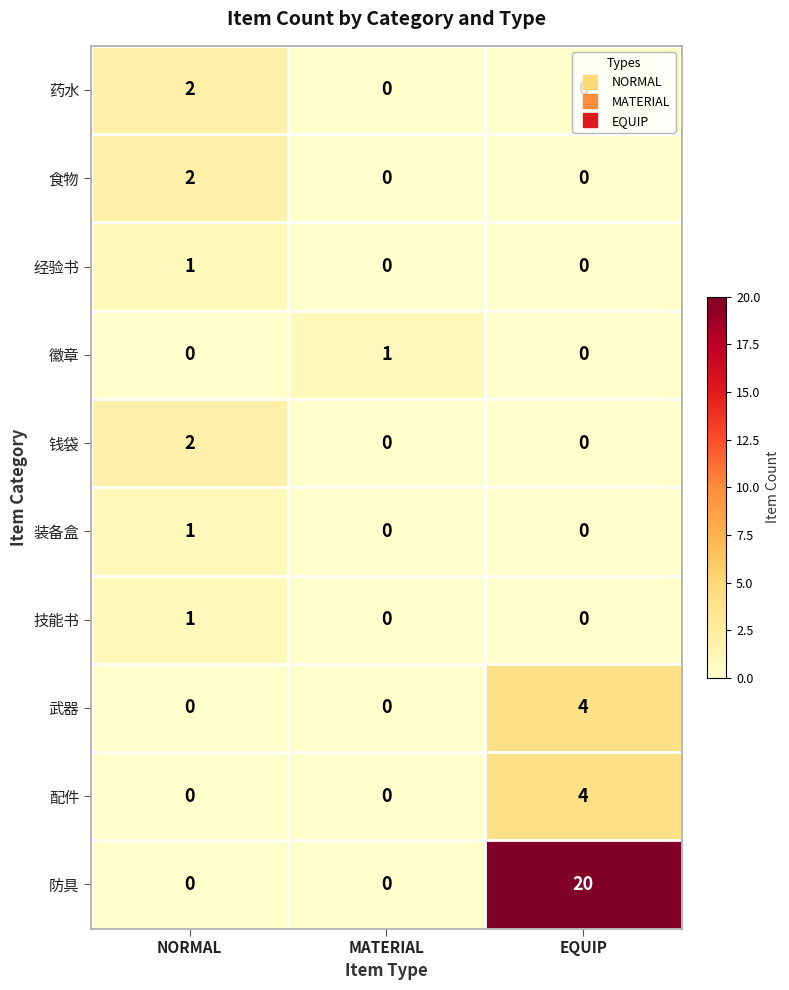

Is it true that 药水 equals 1 at NORMAL?

False